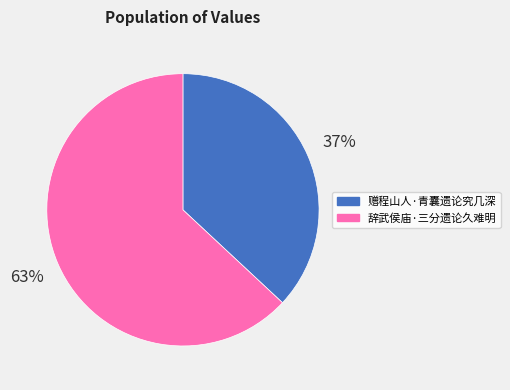

To the nearest percent, what is the average slice percentage?

50%